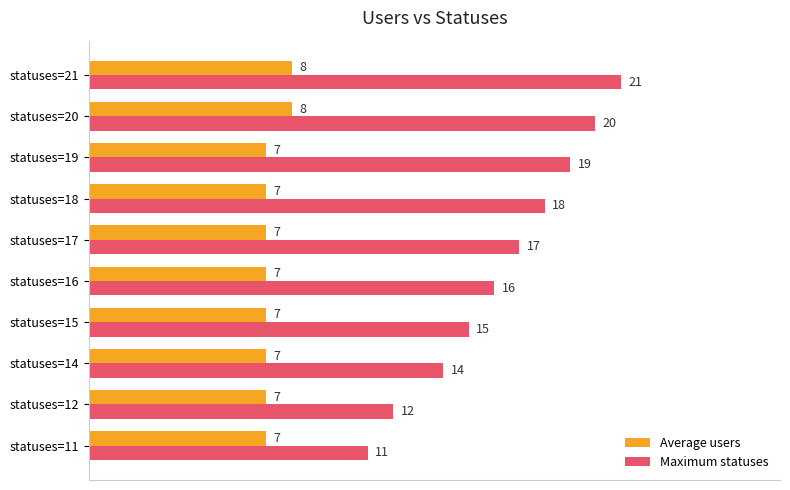

What is the sum of the Average users values at statuses=12 and statuses=11?

14